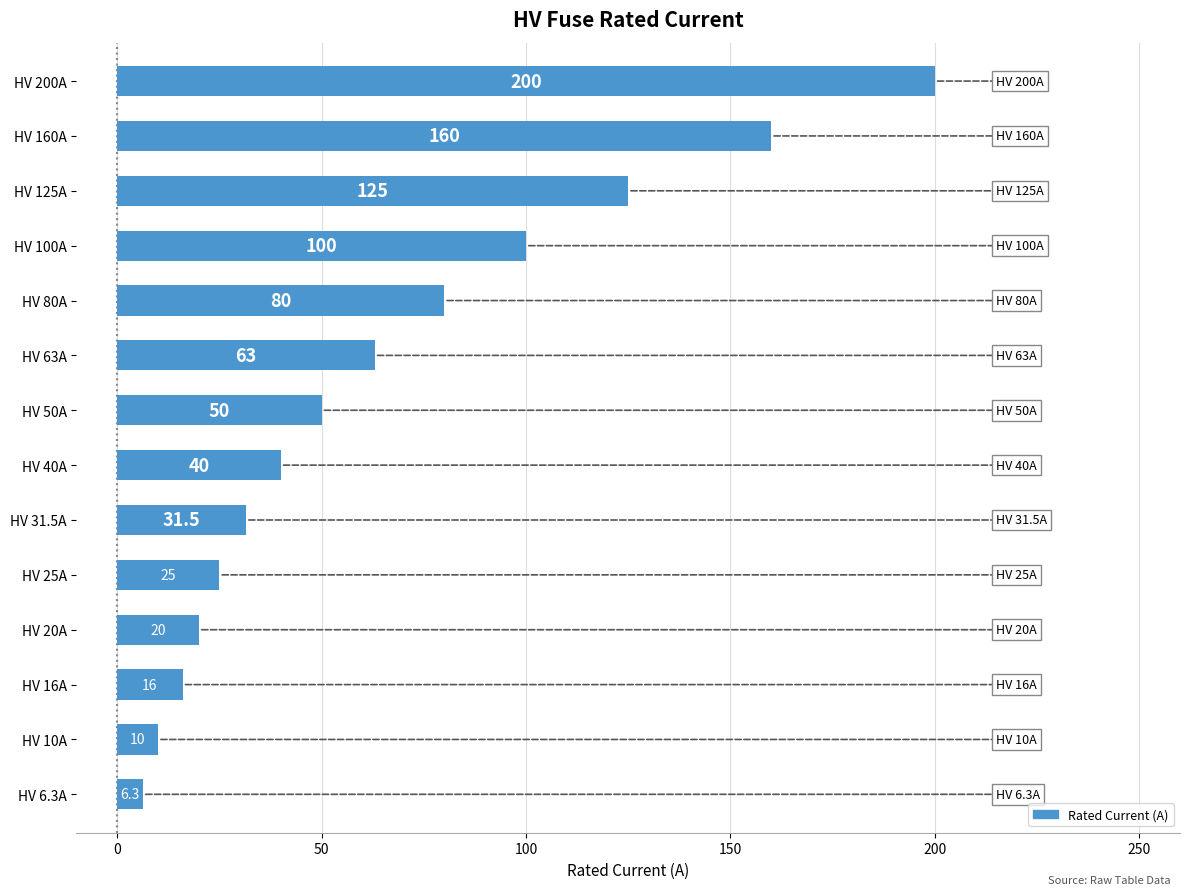

At which category does the chart reach its minimum across all series?

HV 6.3A